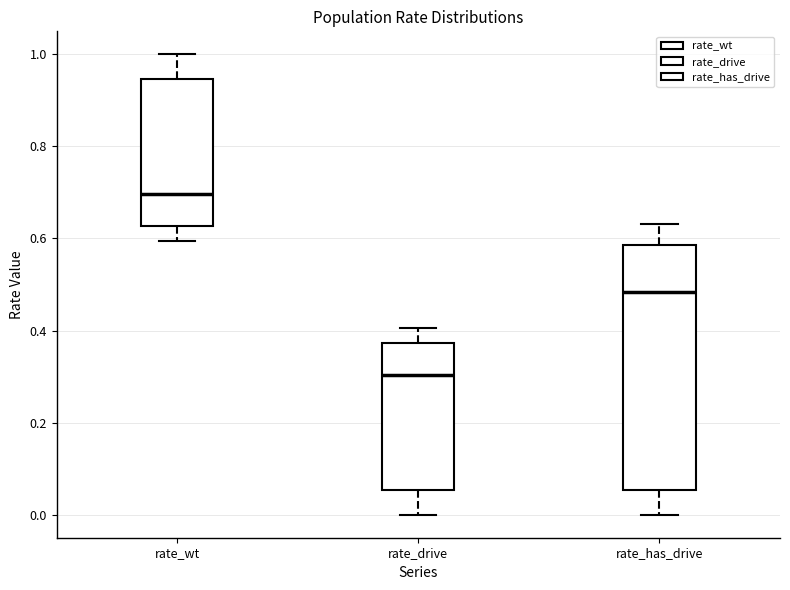

Reading left to right, transcribe this box plot: for each box, give where its median line is, the range the box spans, and where its two whiskers end, as read against the y-axis. The values are not printed on the chart, so give them approximately, as read against the axis.

rate_wt: median 0.70, box 0.62 to 0.94, whiskers 0.60 to 1.00
rate_drive: median 0.30, box 0.06 to 0.38, whiskers 0.00 to 0.40
rate_has_drive: median 0.48, box 0.06 to 0.58, whiskers 0.00 to 0.64